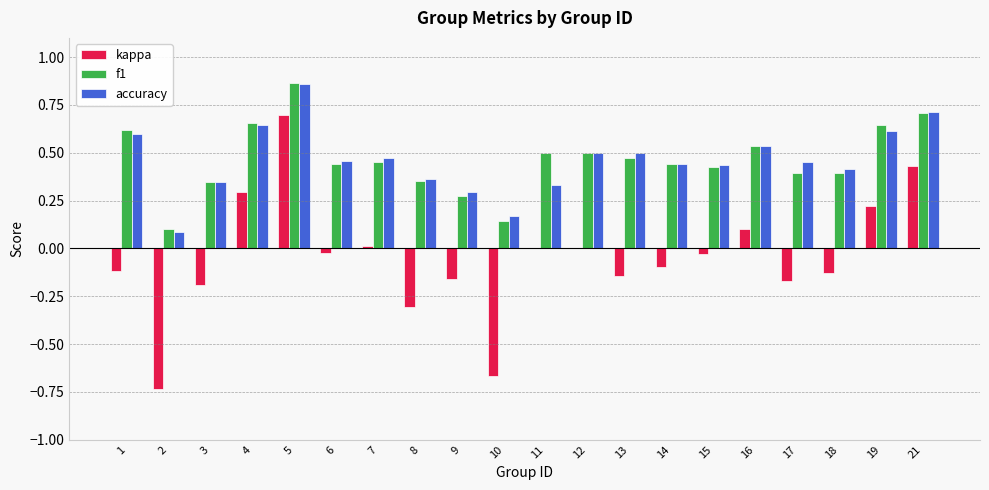

The value of kappa at 14 is -0.1. True or false?

True